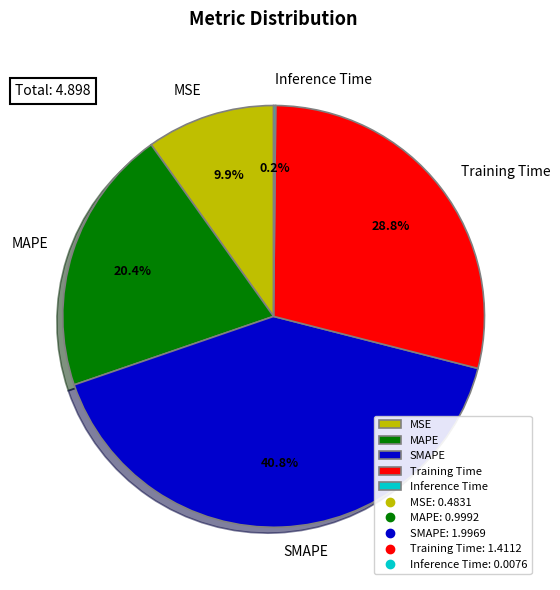

Which category has the biggest portion of the pie?

SMAPE